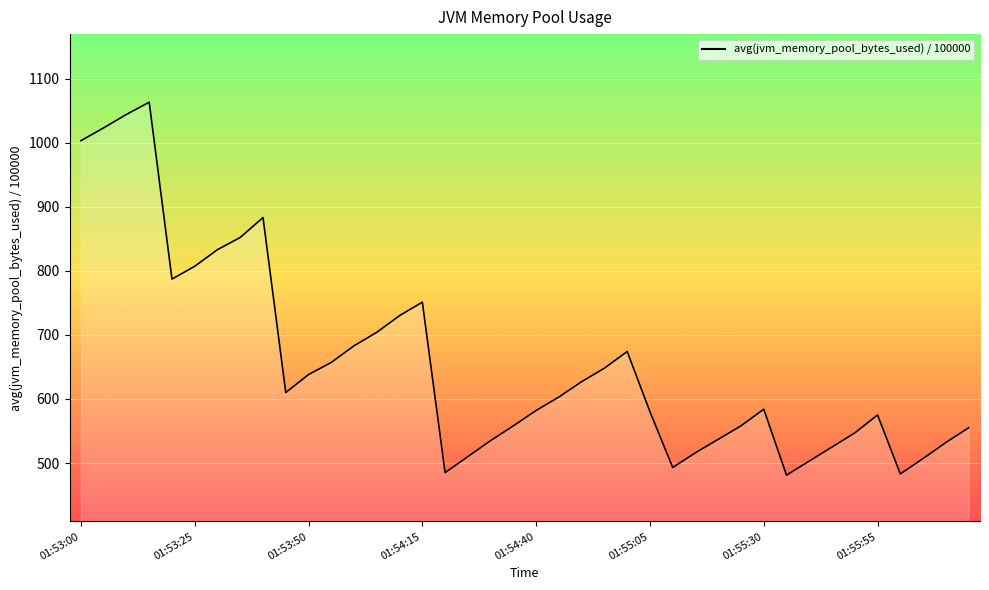

The chart shows a value of 216 at 01:54:40. True or false?

False